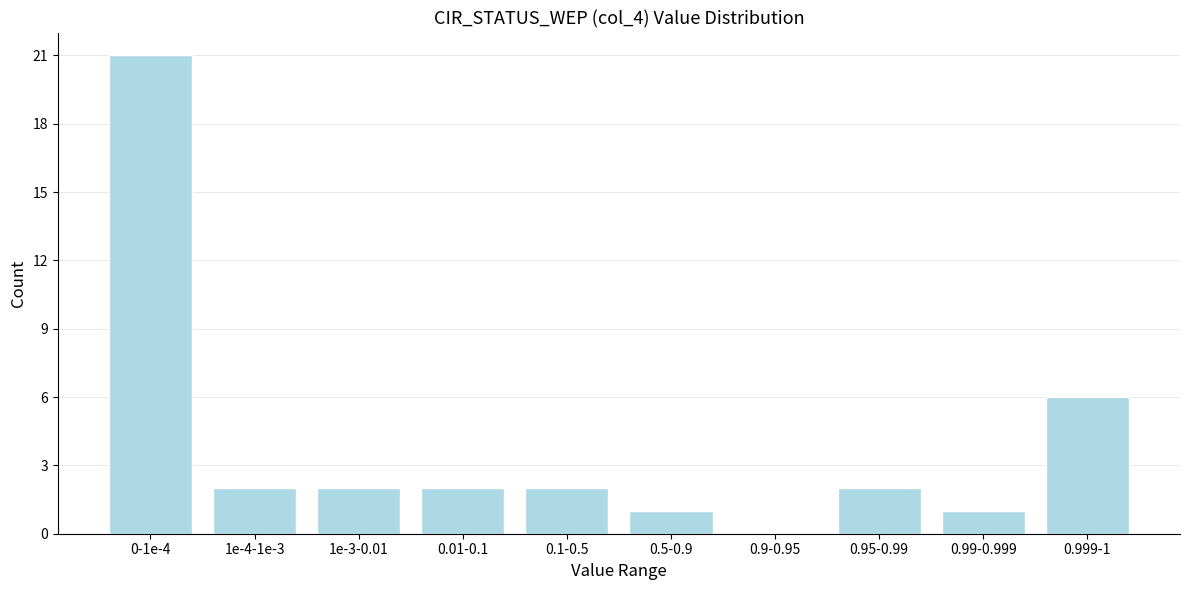

Reading left to right, transcribe all the data shown in this chart.

0-1e-4=21	1e-4-1e-3=2	1e-3-0.01=2	0.01-0.1=2	0.1-0.5=2	0.5-0.9=1	0.9-0.95=0	0.95-0.99=2	0.99-0.999=1	0.999-1=6